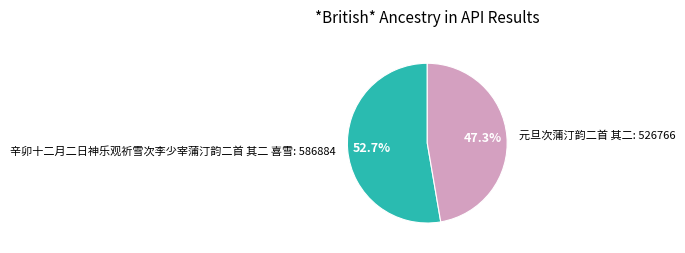

To the nearest percent, what percentage of the pie is 辛卯十二月二日神乐观祈雪次李少宰蒲汀韵二首 其二 喜雪?

53%